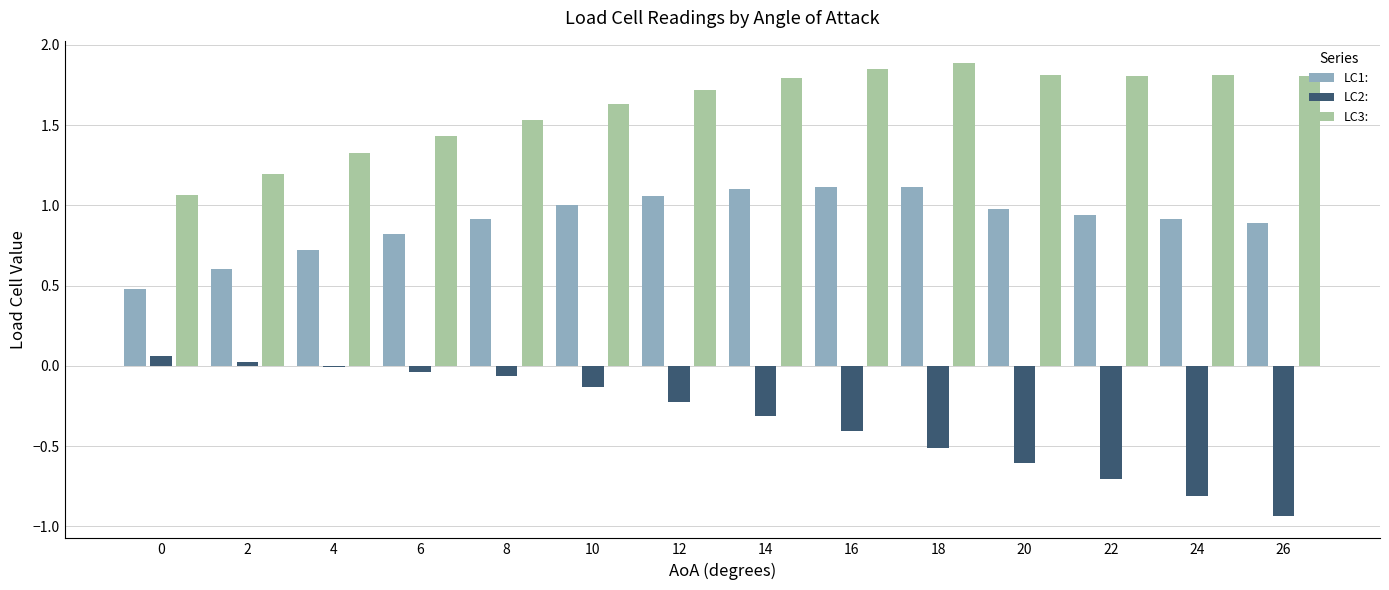

Is the value of LC3: at 8 greater than the value of LC2: at 20?

Yes